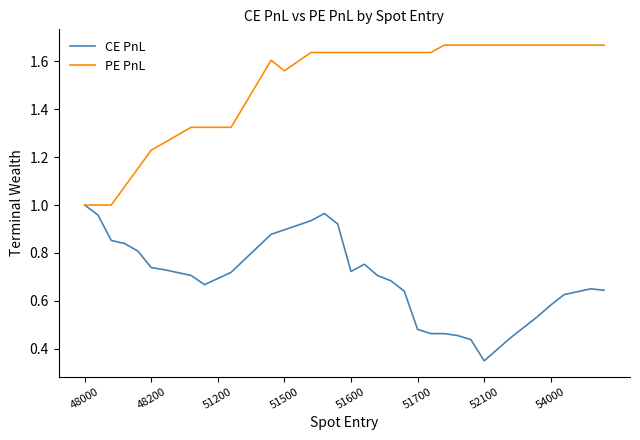

Which series has the largest total across all categories?

PE PnL